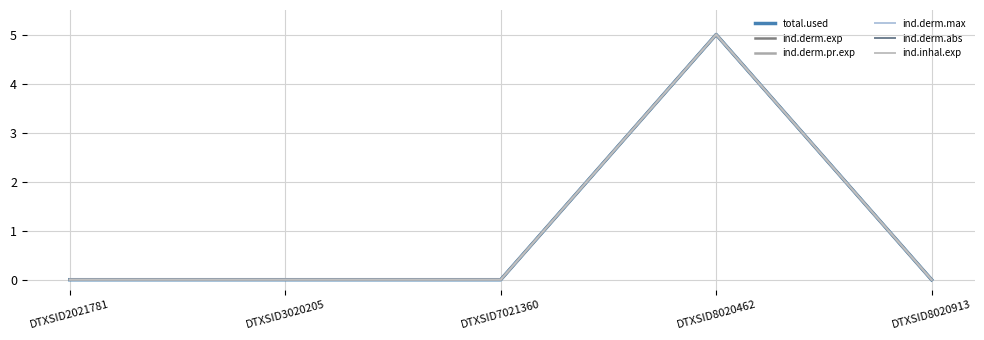

How many lines are shown in the chart?

6